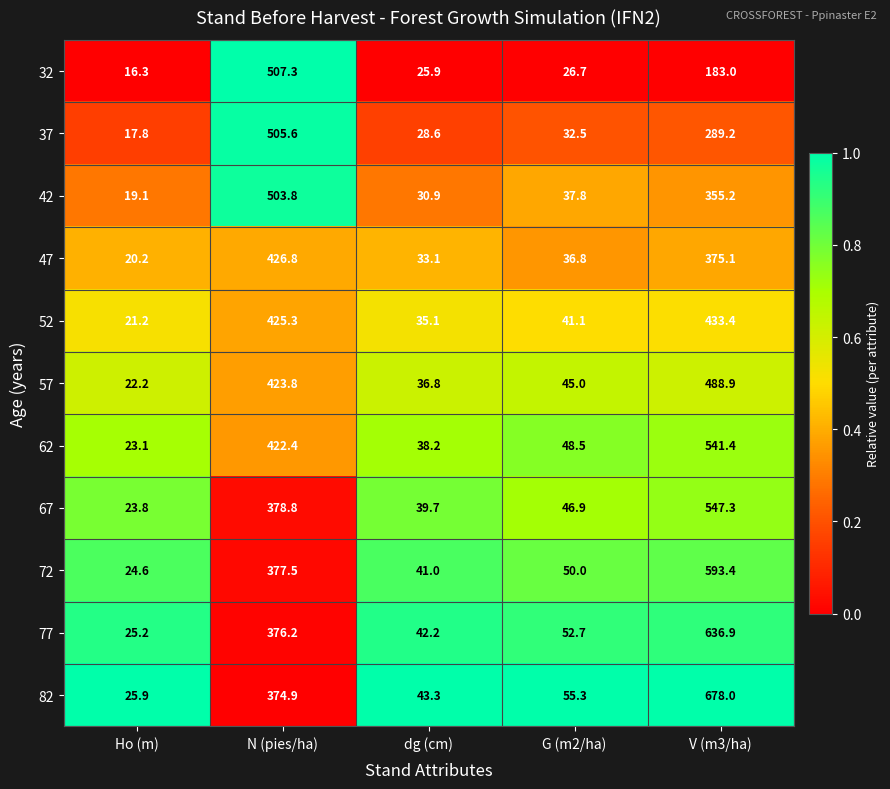

Which series has the largest total across all categories?

82